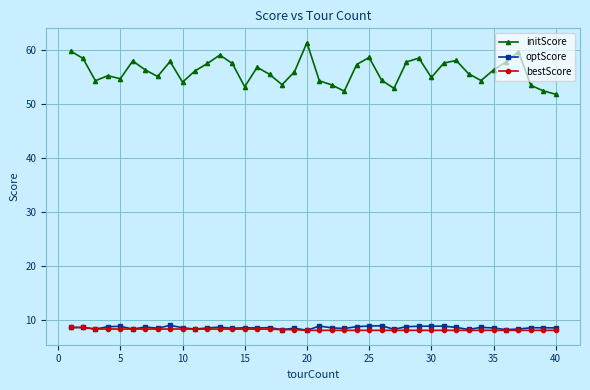

True or false: optScore has more than 1 interior local peaks.

True